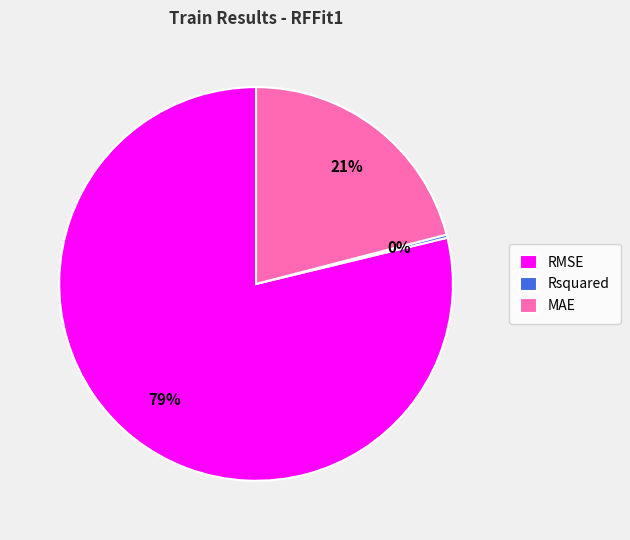

What is the largest slice in the pie chart?

RMSE